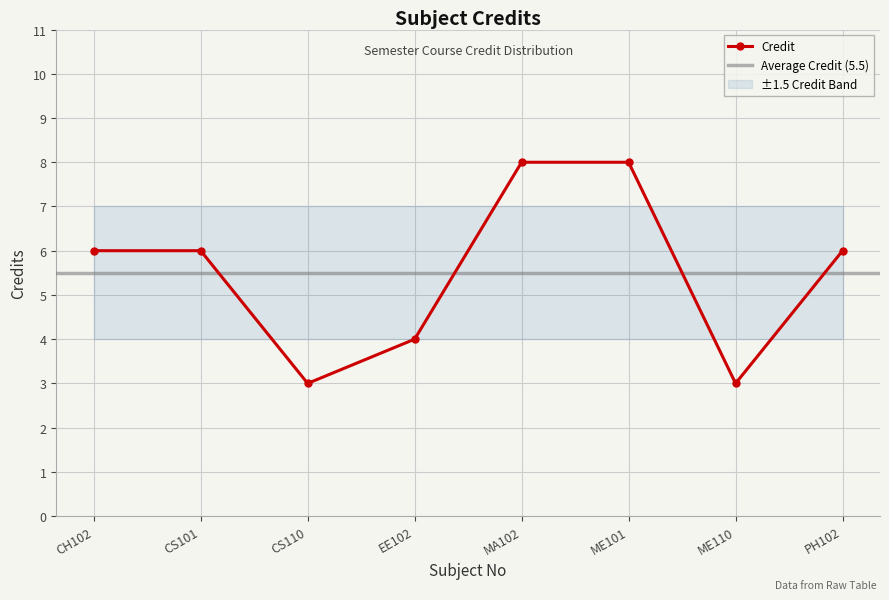

Where is the first local minimum for Credit?

CS110